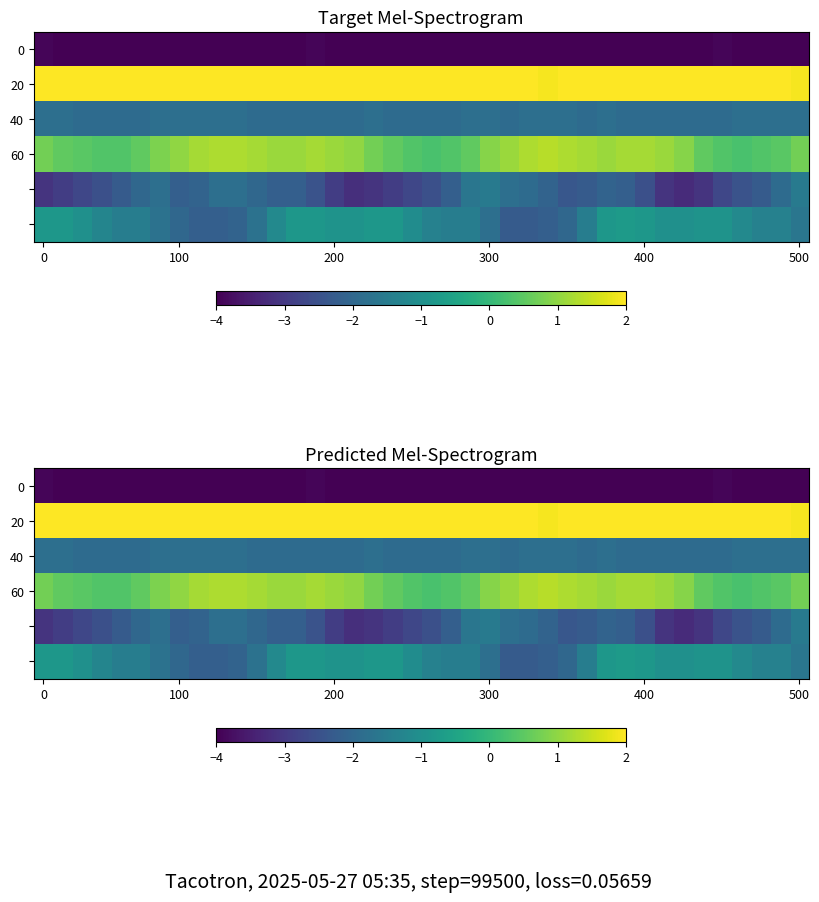

What is the total value across all series at 9?

-6.5